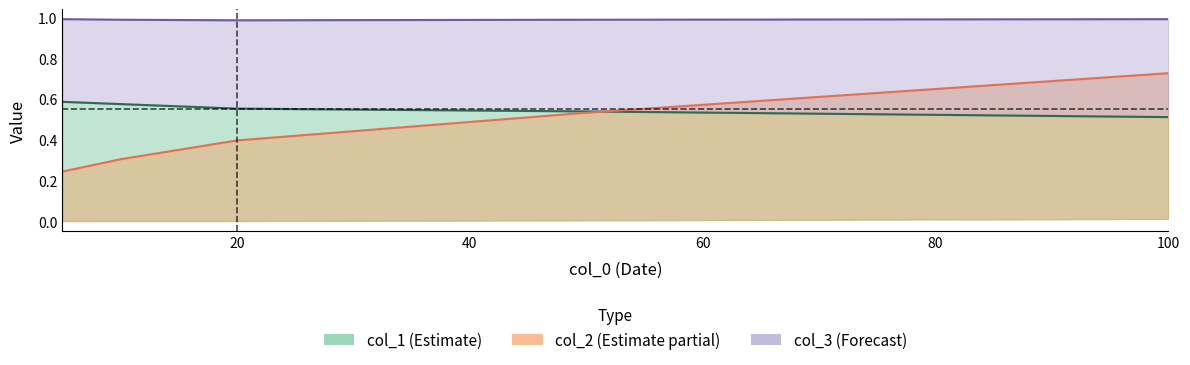

The col_3 series shows 1.0 at 100. True or false?

True